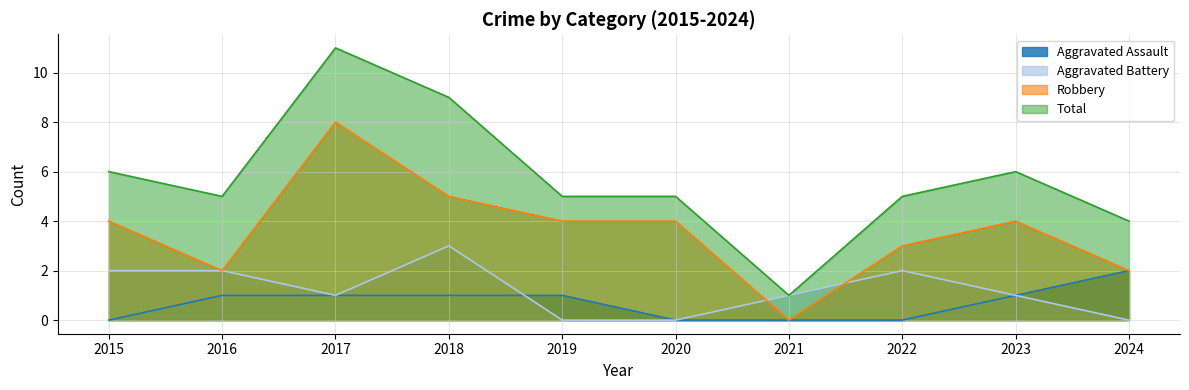

What is the value of the Total point at the 1st from the left?

6